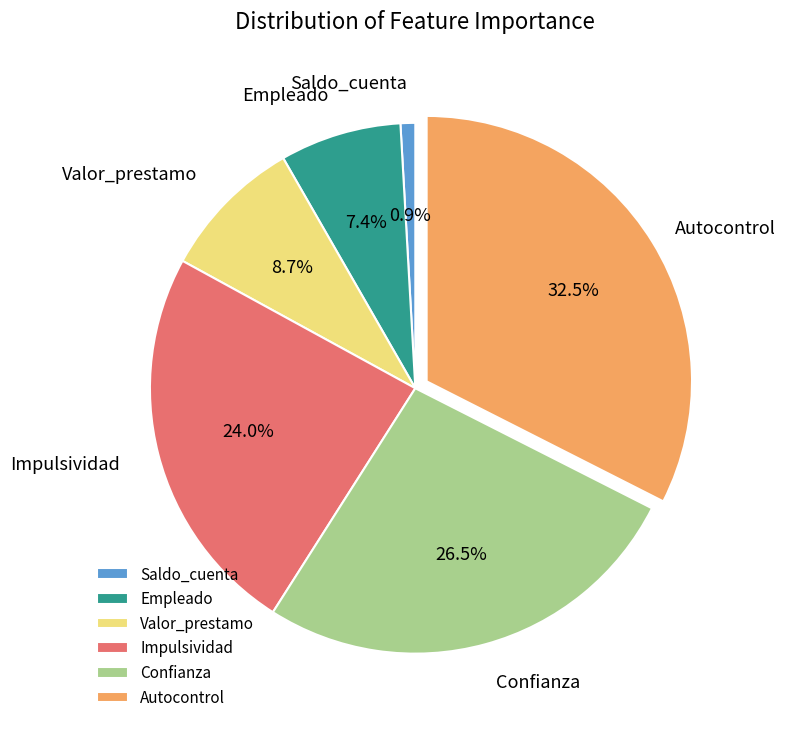

Rank the categories by value from highest to lowest.

Autocontrol, Confianza, Impulsividad, Valor_prestamo, Empleado, Saldo_cuenta